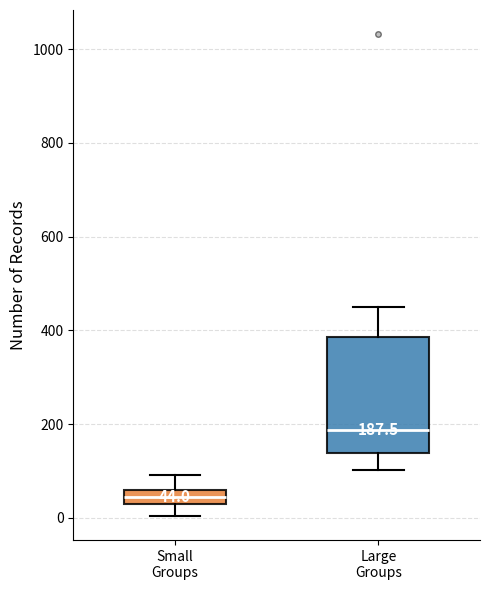

Comparing the boxes themselves (not the whiskers), which one is the tallest?

Large Groups